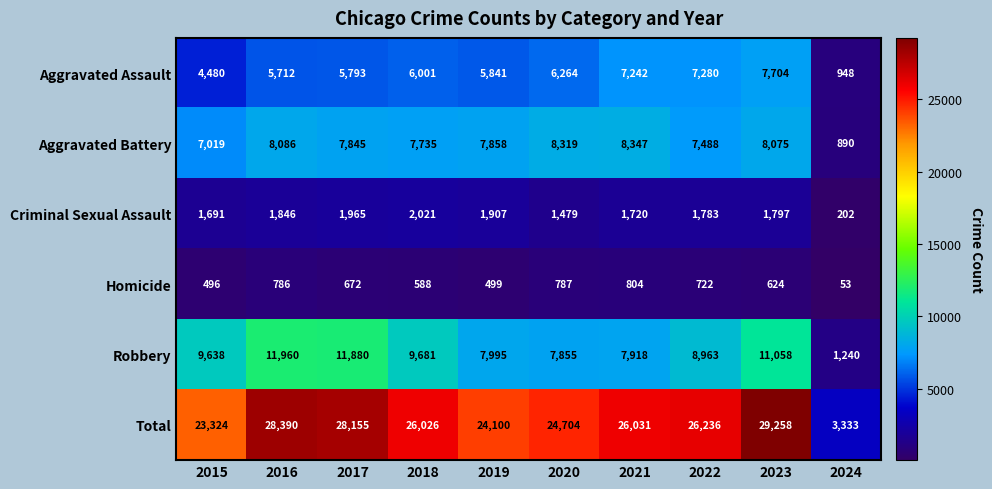

What is the maximum value for Aggravated Battery?

8347